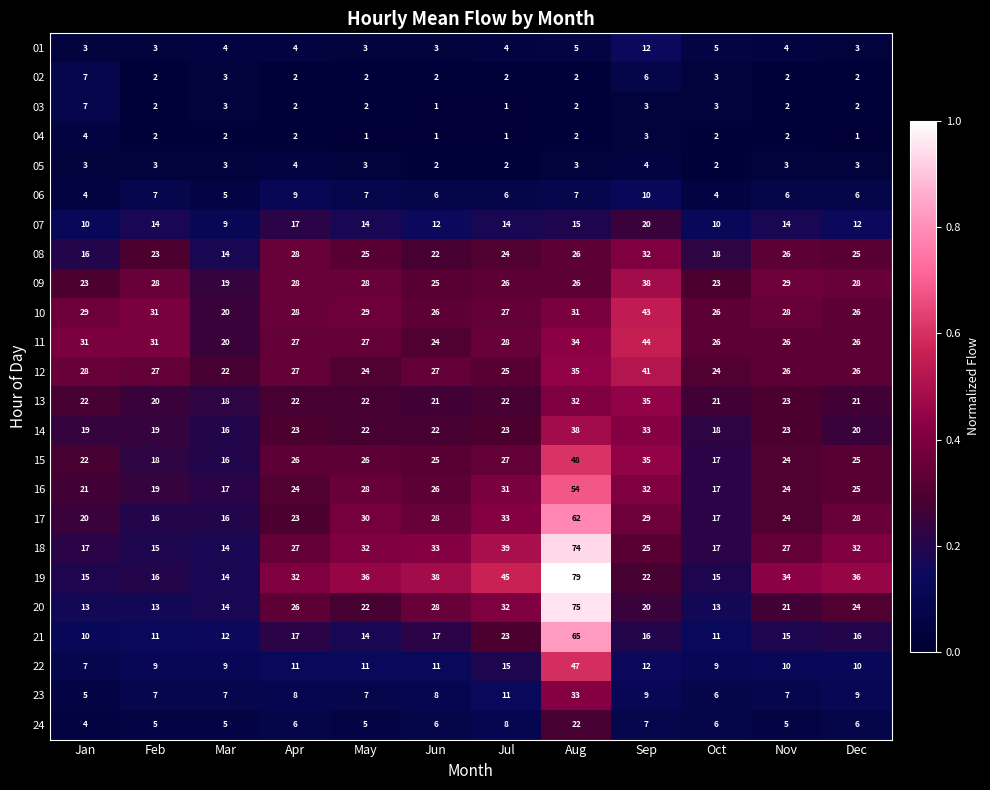

Count the number of data series in this chart.

24